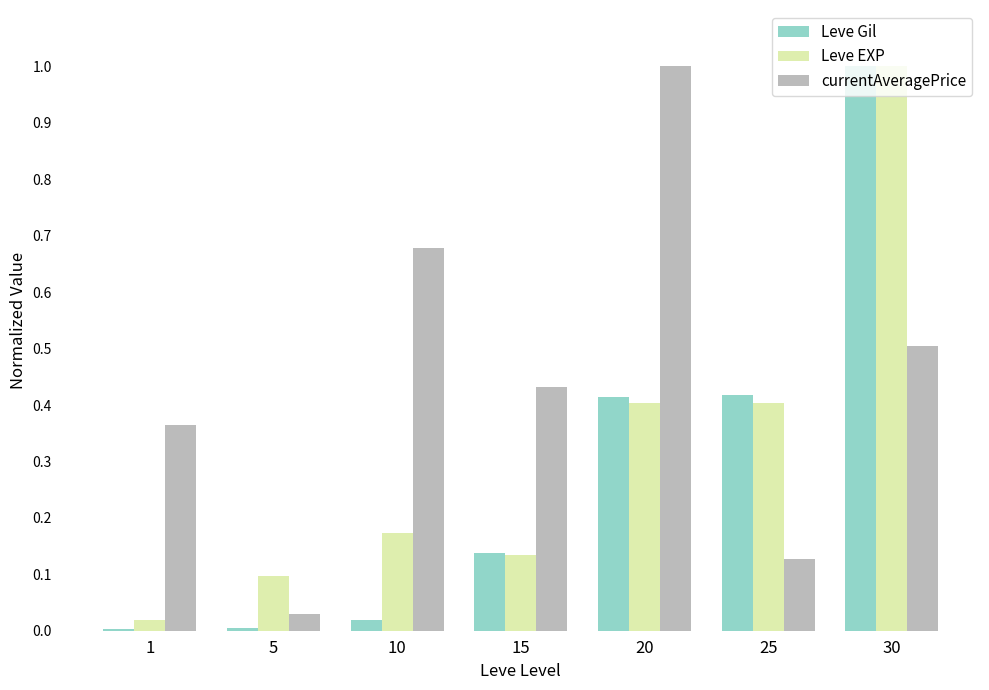

At which category is the sum across all series the highest?

30